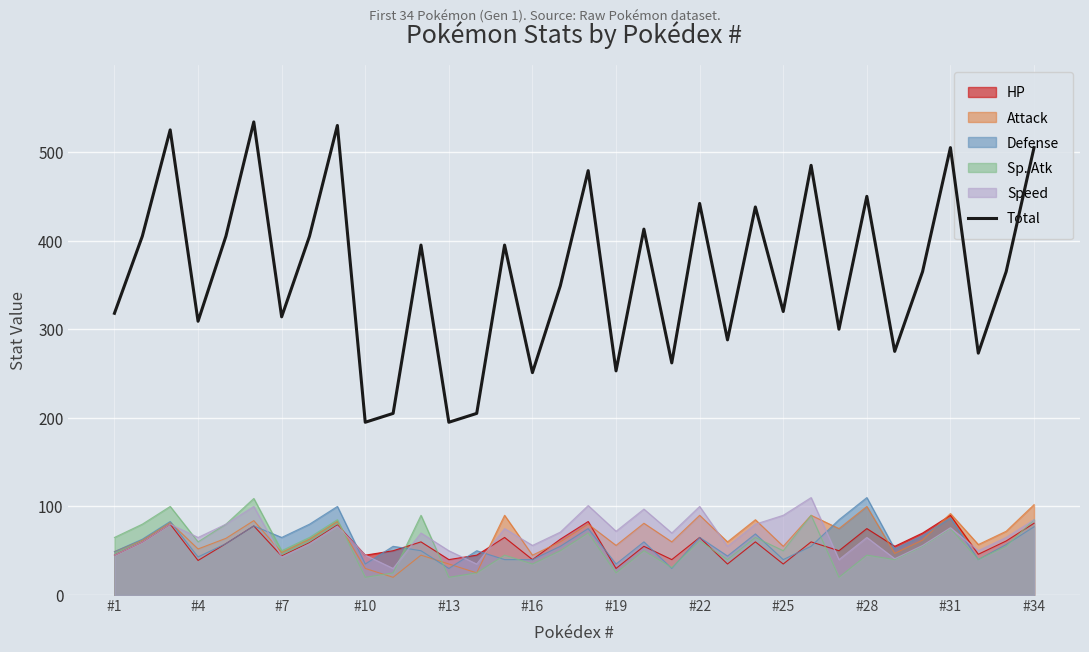

What is the minimum value for Attack?

20